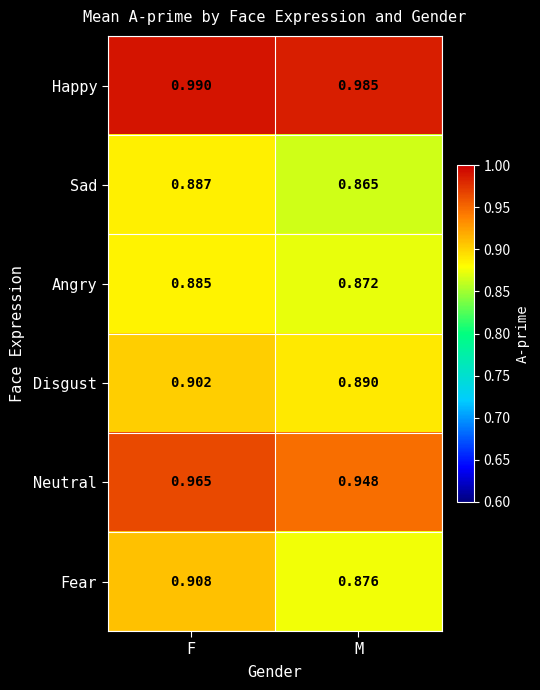

Which category has the lowest value in the Neutral series?

M